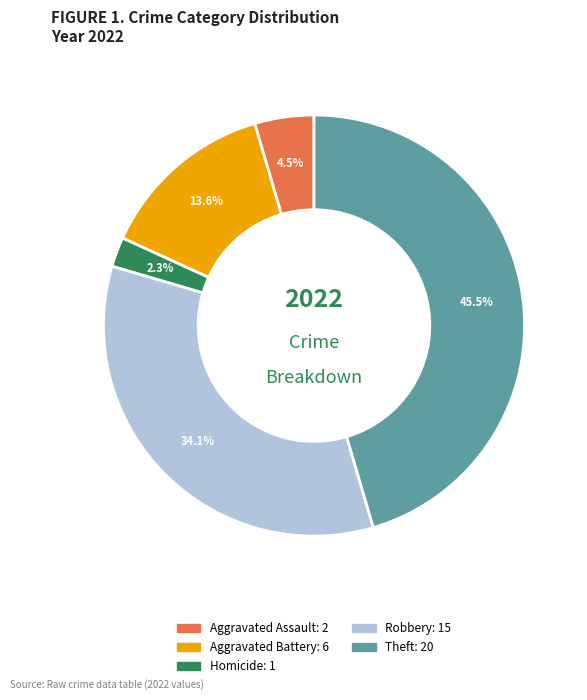

Does any single category account for the majority?

No